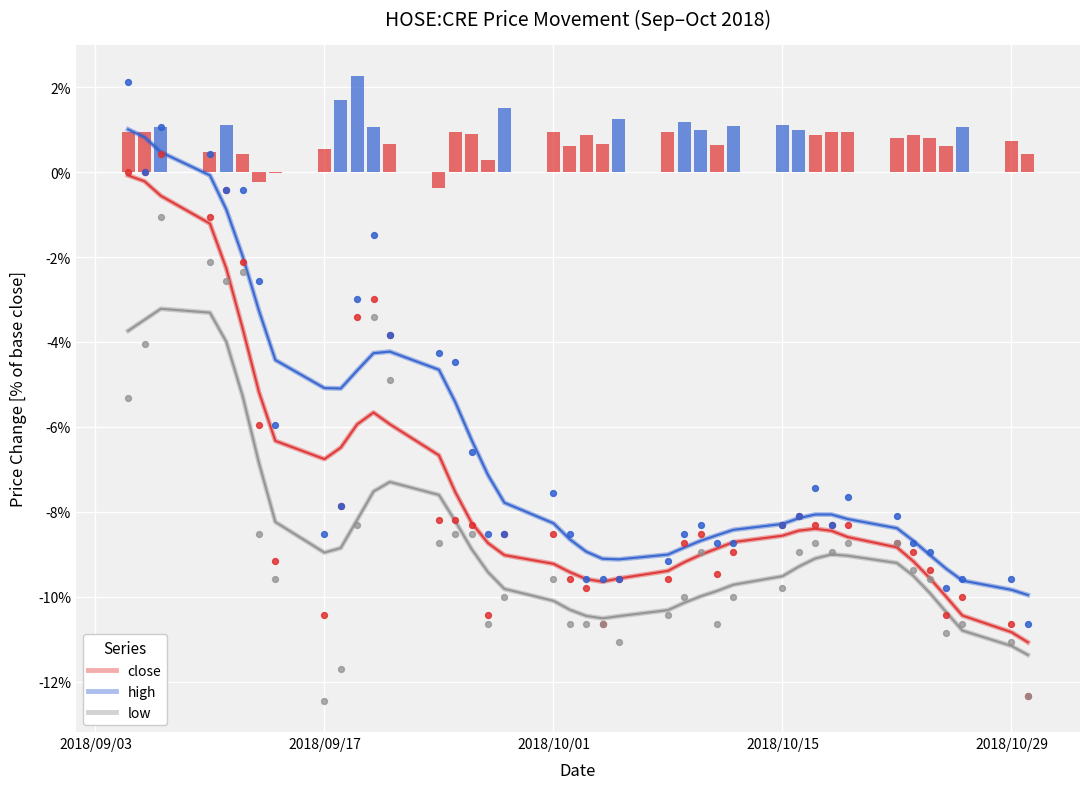

Which series has the largest total across all categories?

high